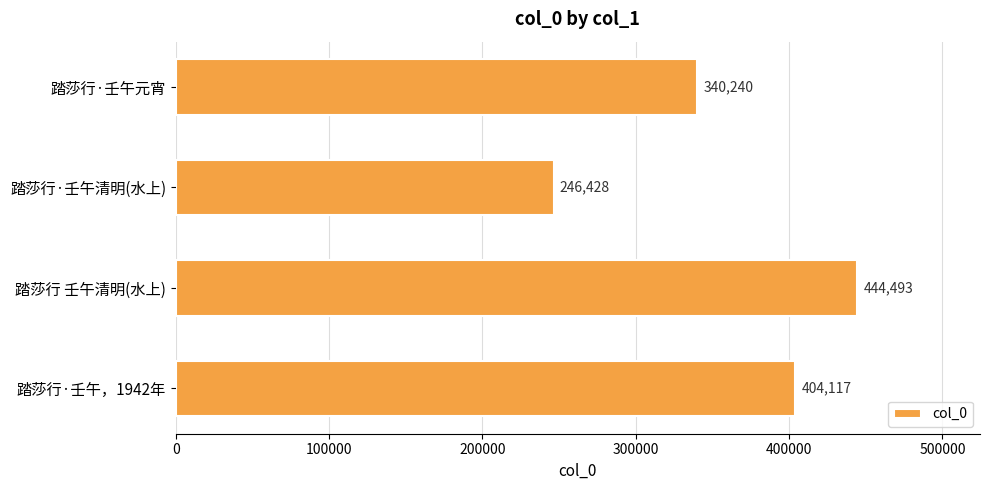

What is the sum of all values?

1435278